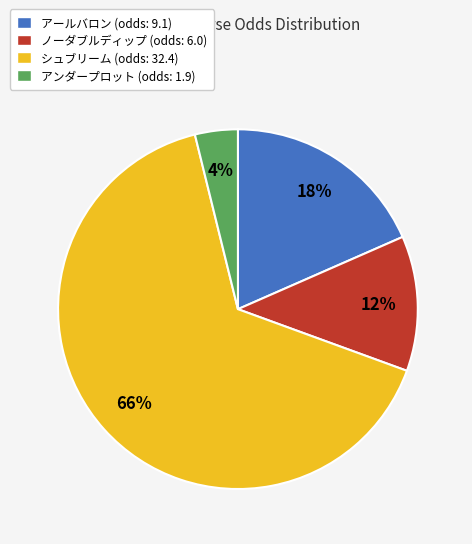

To the nearest percent, what is the difference between the largest and smallest slice percentages?

62%